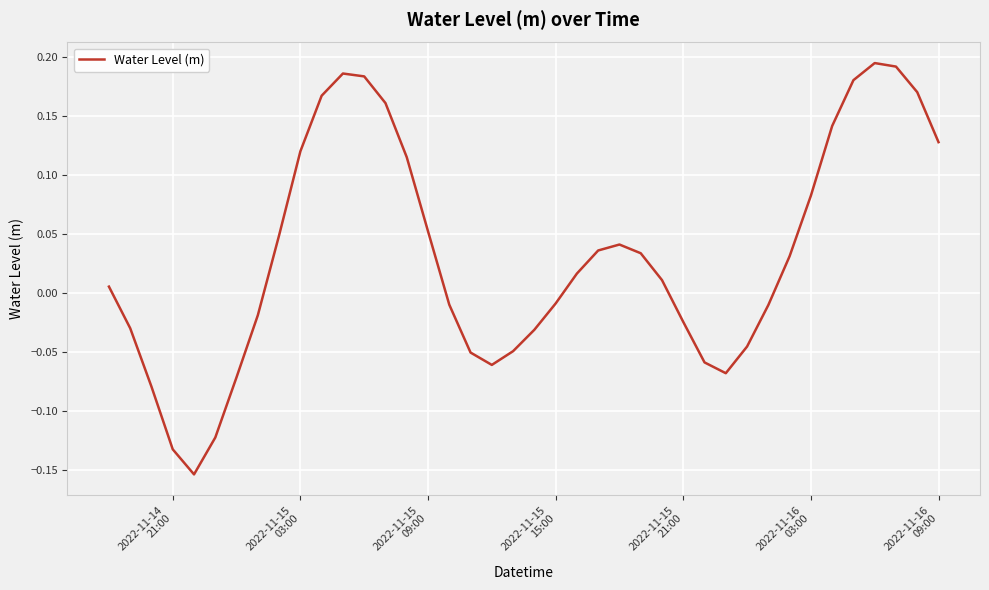

What is the difference between the maximum and minimum values?

0.3